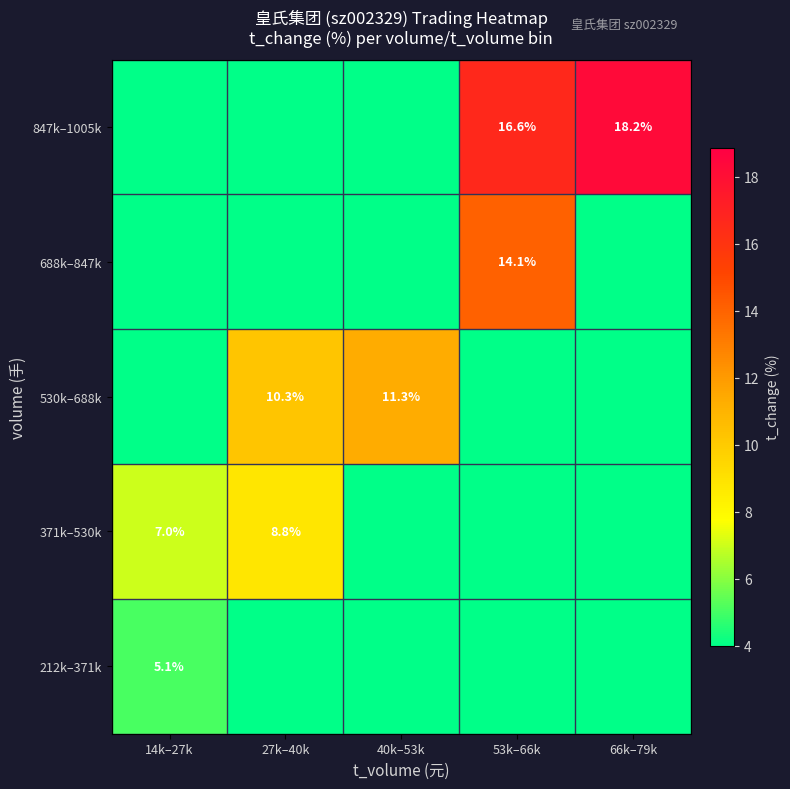

The 212k–371k series shows 5.1 at 14k–27k. True or false?

True